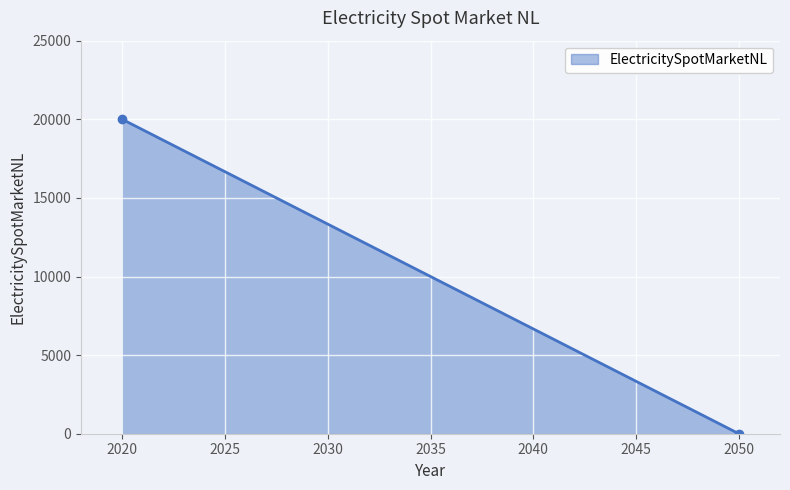

Rank the categories by value from lowest to highest.

2050, 2020